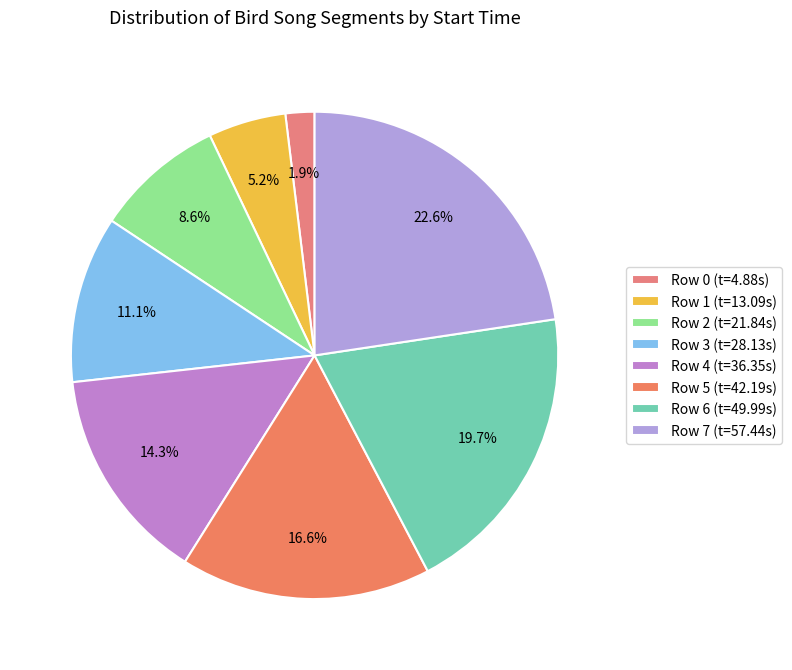

To the nearest percent, what is the average slice percentage?

12%